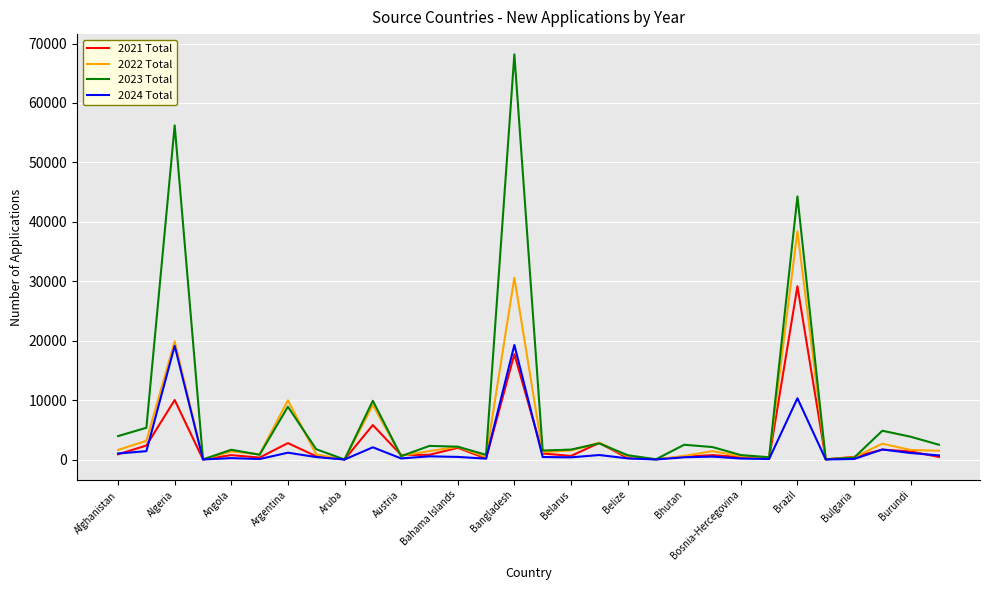

What is the greatest value displayed?

68176